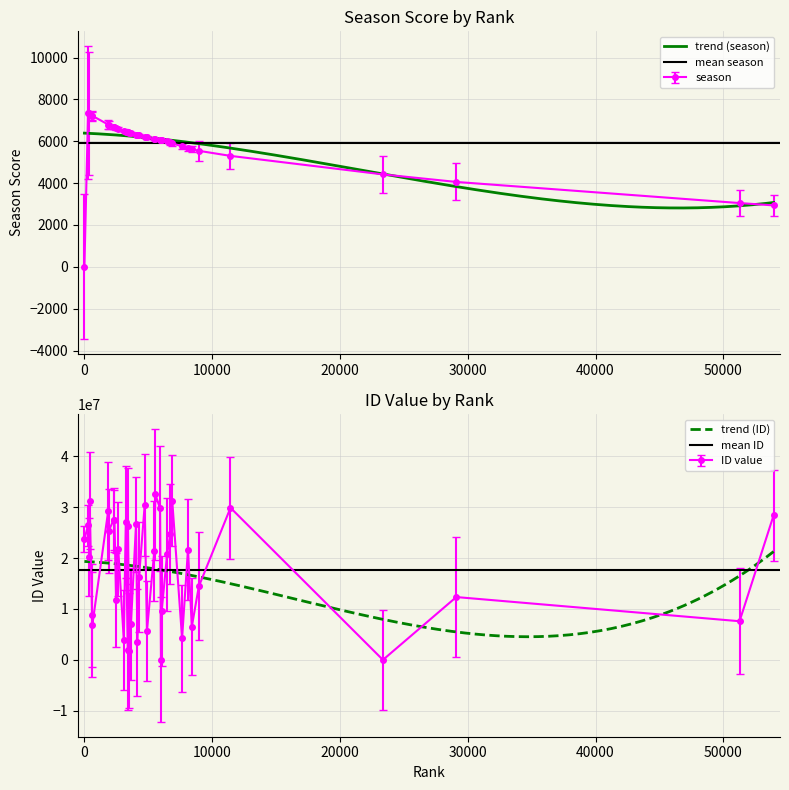

Rank the series by their maximum value, from lowest to highest.

season, ID (scaled)